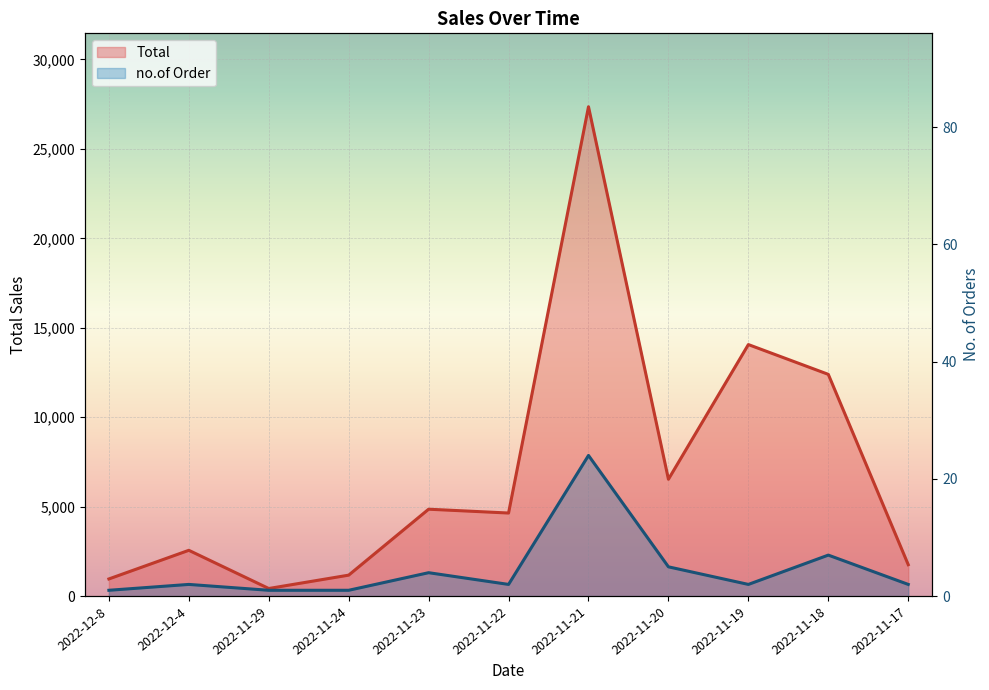

Reading left to right, extract all data points from this chart.

Total: 2022-12-8=961	2022-12-4=2562	2022-11-29=427	2022-11-24=1174	2022-11-23=4860	2022-11-22=4646	2022-11-21=27358	2022-11-20=6534	2022-11-19=14063	2022-11-18=12398	2022-11-17=1759
no.of Order: 2022-12-8=1	2022-12-4=2	2022-11-29=1	2022-11-24=1	2022-11-23=4	2022-11-22=2	2022-11-21=24	2022-11-20=5	2022-11-19=2	2022-11-18=7	2022-11-17=2